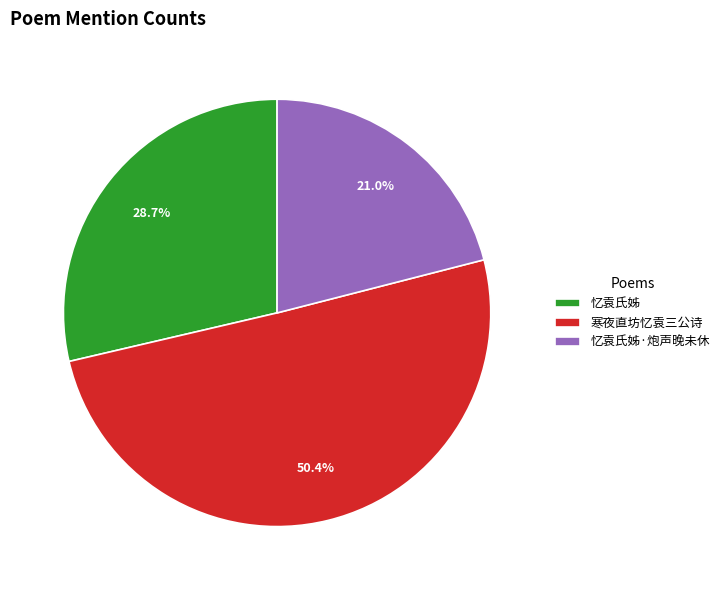

To the nearest percent, what is the combined percentage of 忆袁氏姊·炮声晚未休 and 忆袁氏姊?

50%